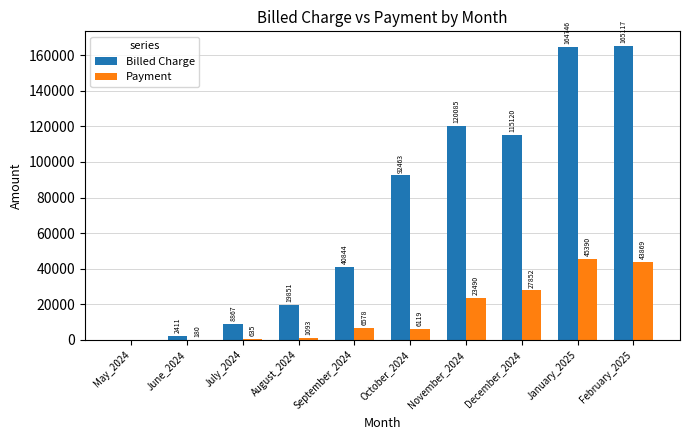

At which category is the sum across all series the highest?

January_2025